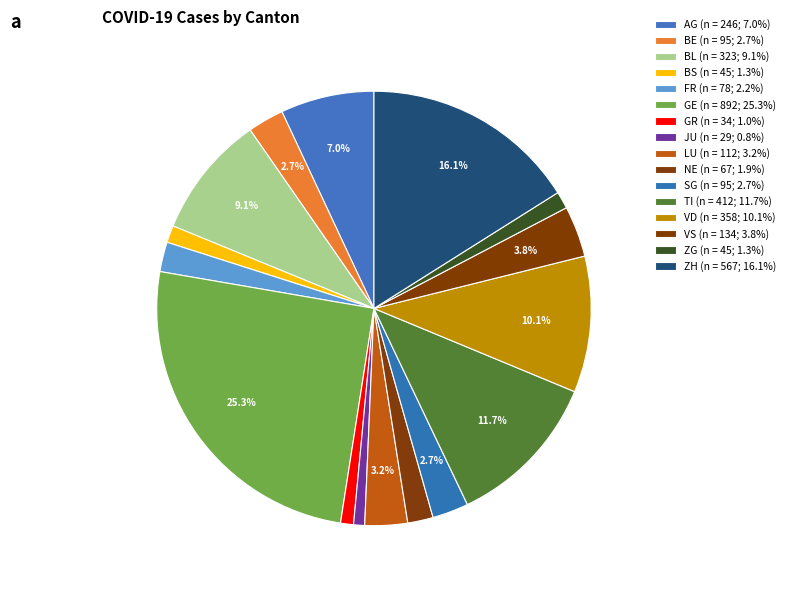

What portion of the pie excludes LU?

96.8%